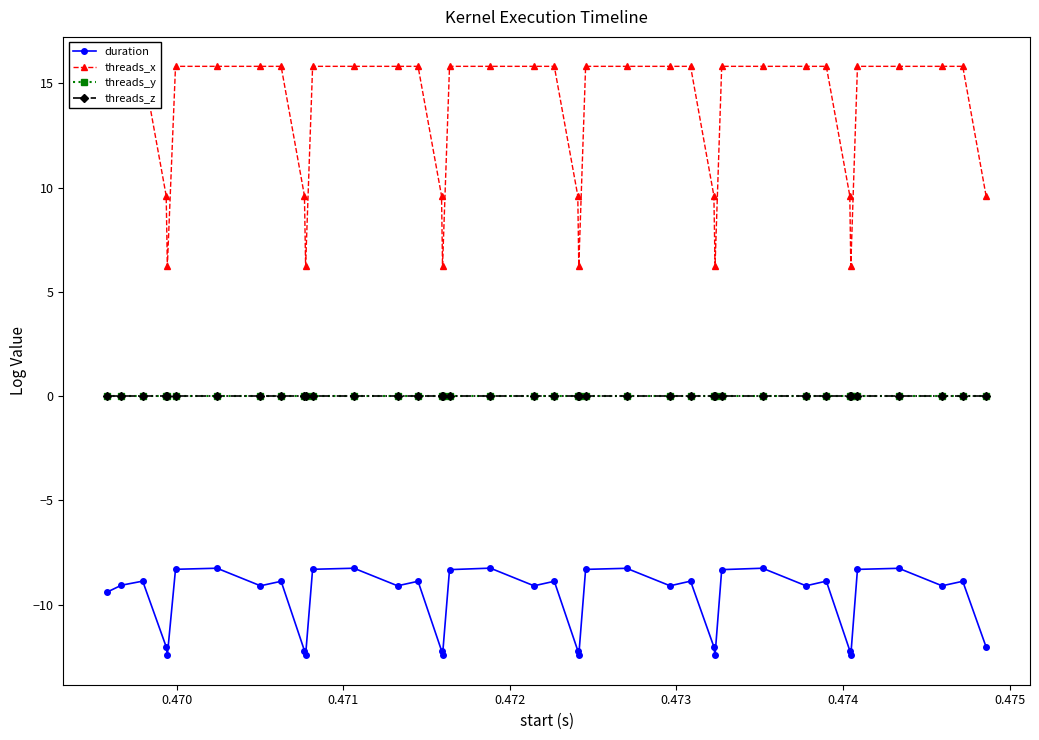

What is the minimum value for threads_x?

6.2